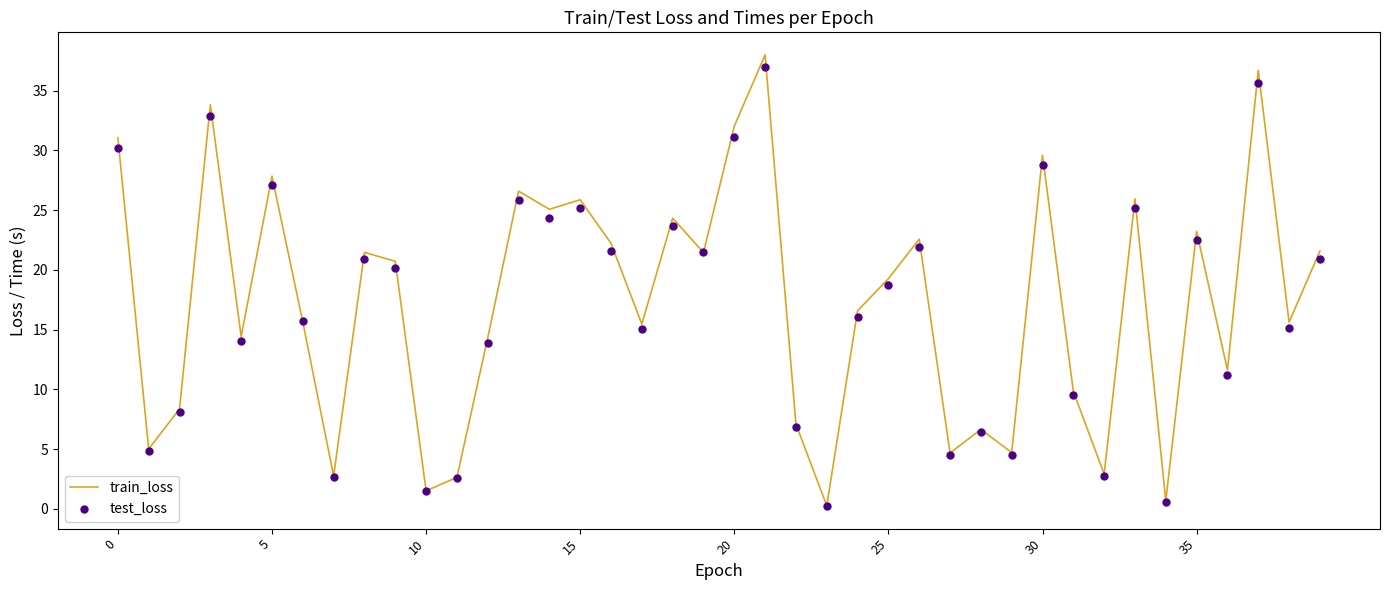

Which series has the largest total across all categories?

train_loss